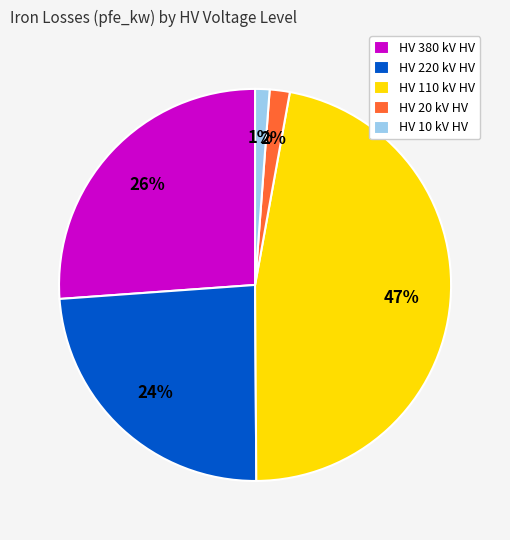

Which category has the biggest portion of the pie?

HV 110 kV HV